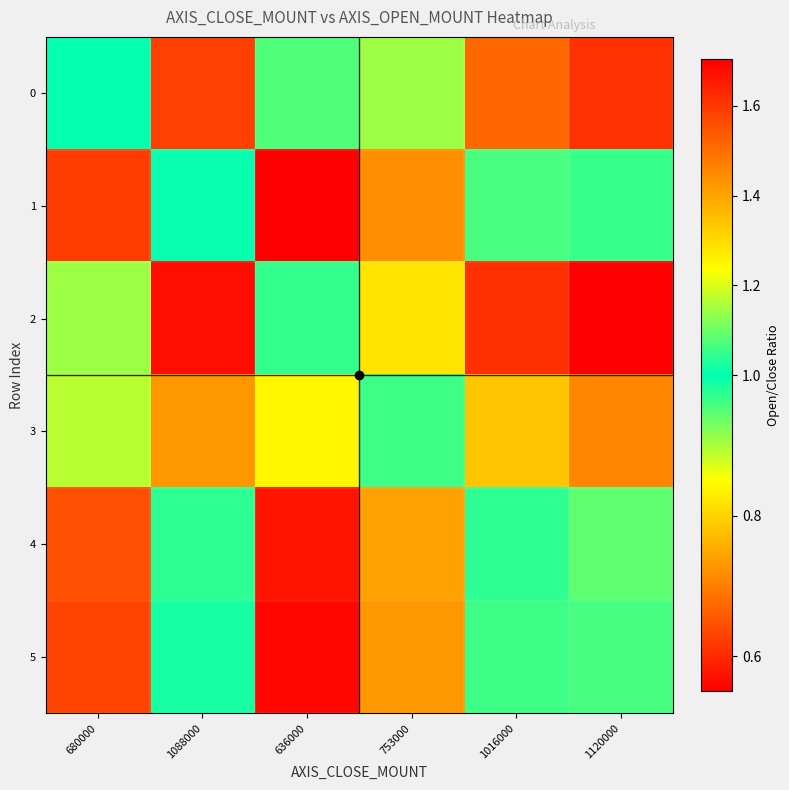

At how many categories does at least one series exceed 0?

6